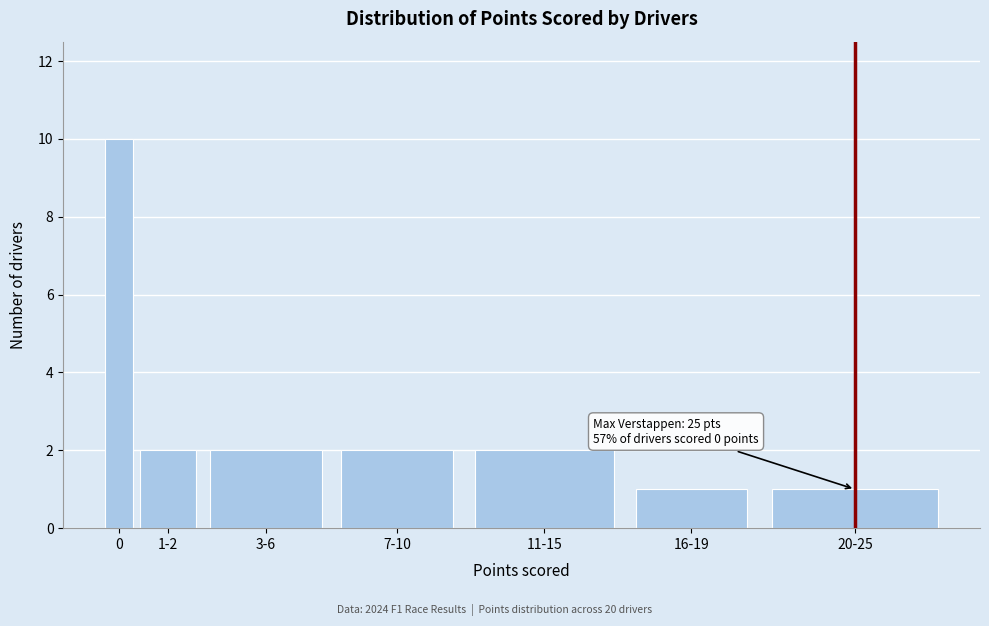

Reading right to left, list all the values displayed in this chart.

20-25=1	16-19=1	11-15=2	7-10=2	3-6=2	1-2=2	0=10